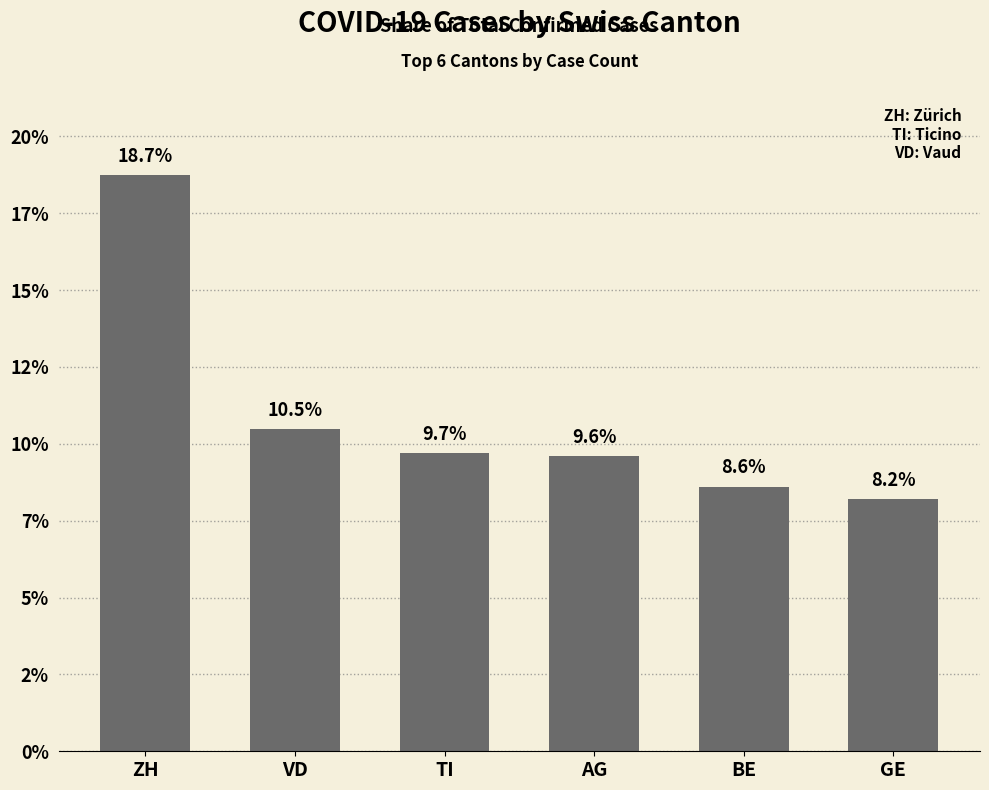

What is the sum of all values?

65.3